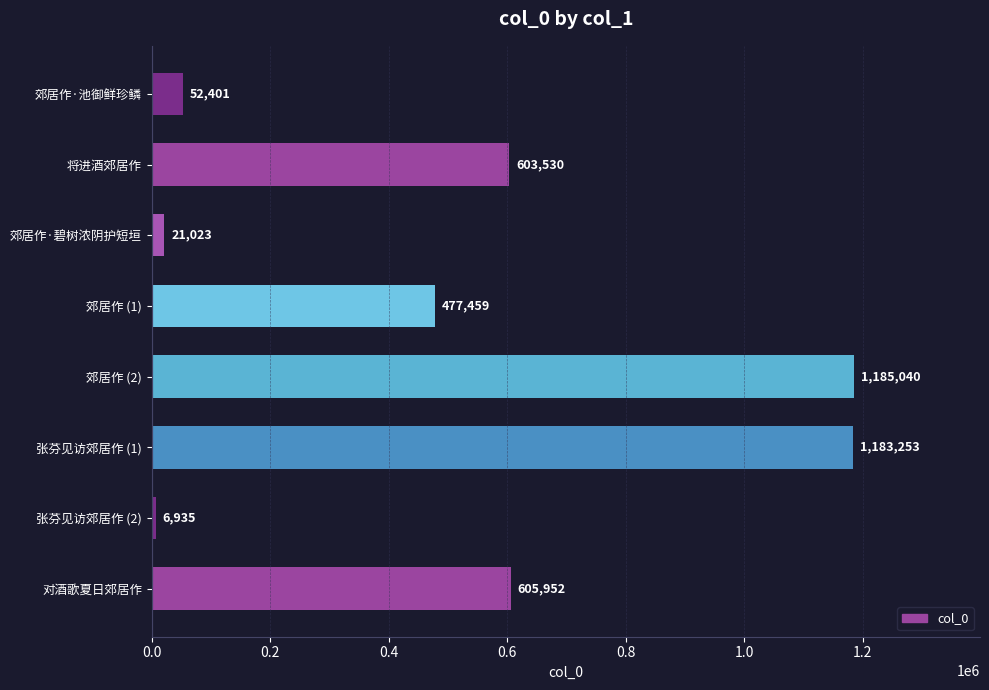

List the labels in order of value, smallest first.

张芬见访郊居作 (2), 郊居作·碧树浓阴护短垣, 郊居作·池御鲜珍鳞, 郊居作 (1), 将进酒郊居作, 对酒歌夏日郊居作, 张芬见访郊居作 (1), 郊居作 (2)